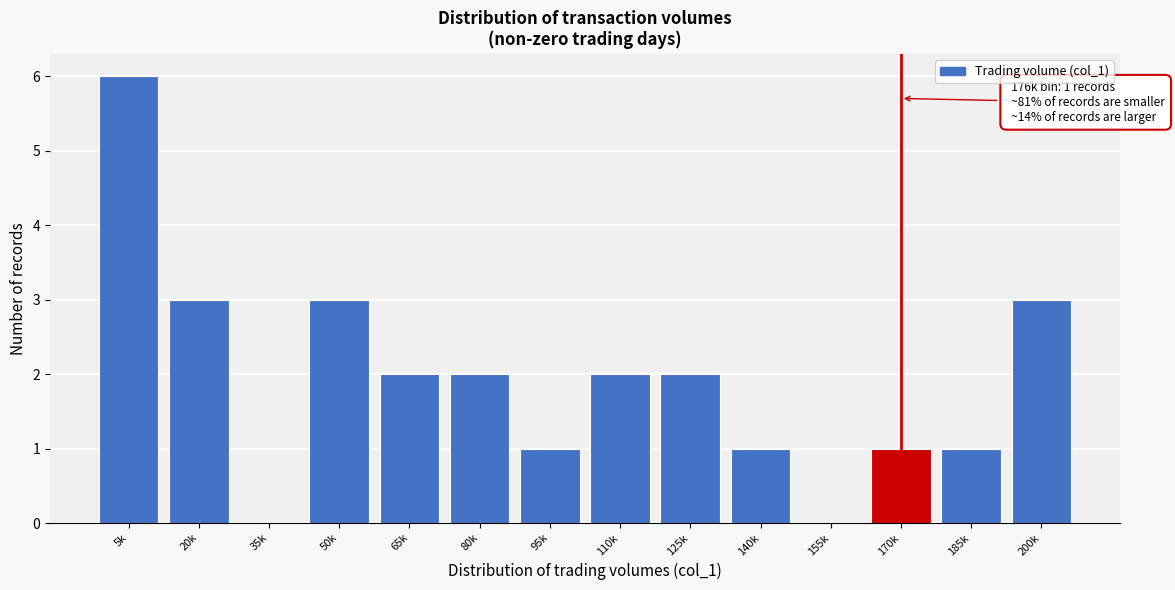

Reading right to left, what are all the values shown in this chart?

200k=3	185k=1	170k=1	155k=0	140k=1	125k=2	110k=2	95k=1	80k=2	65k=2	50k=3	35k=0	20k=3	5k=6